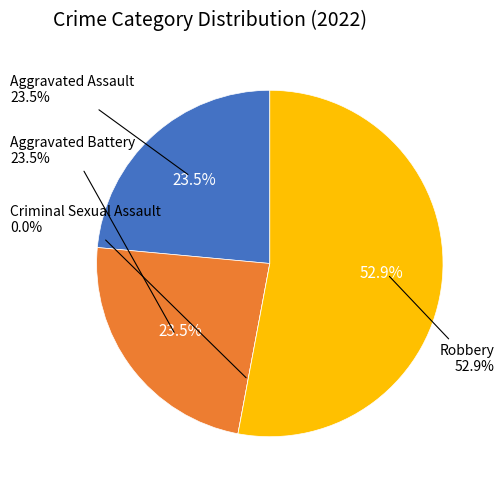

What is the largest slice in the pie chart?

Robbery